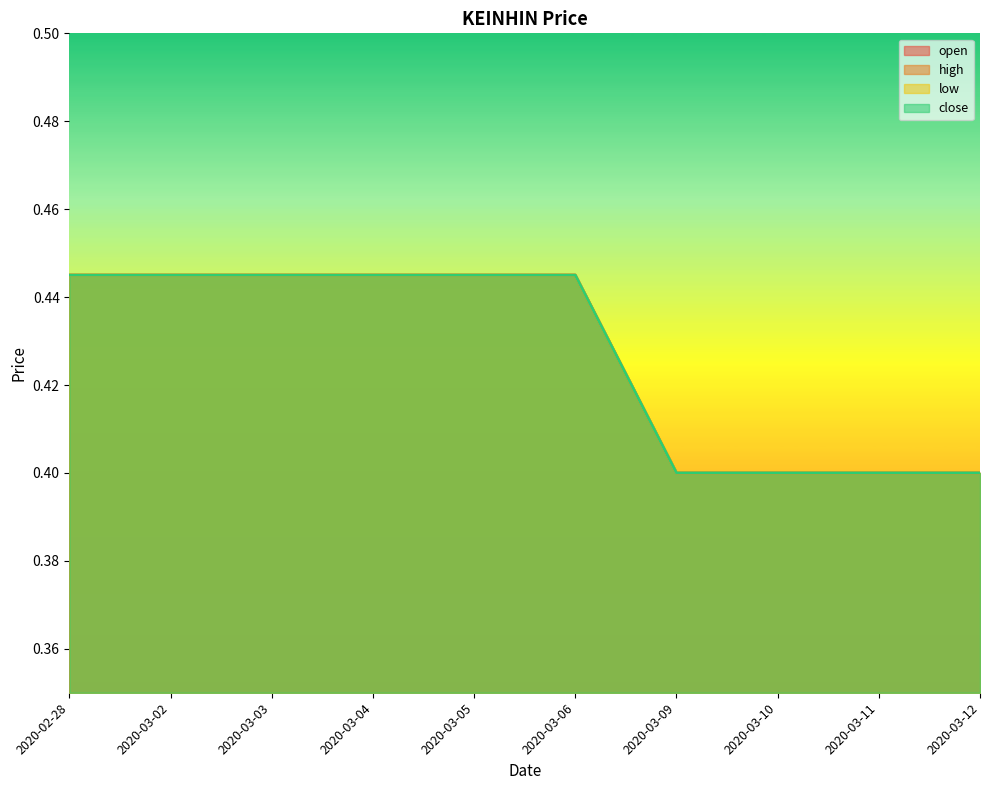

List the labels in order of low value, smallest first.

2020-03-09, 2020-03-10, 2020-03-11, 2020-03-12, 2020-02-28, 2020-03-02, 2020-03-03, 2020-03-04, 2020-03-05, 2020-03-06